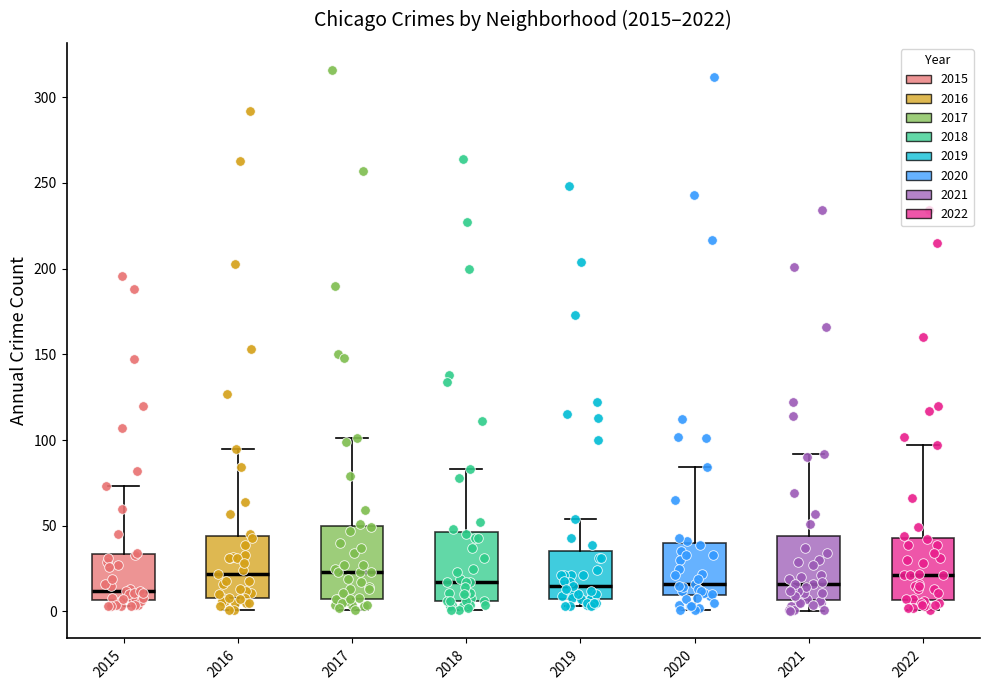

Reading left to right, transcribe this box plot: for each box, give where its median line is, the range the box spans, and where its two whiskers end, as read against the y-axis. The values are not printed on the chart, so give them approximately, as read against the axis.

2015: median 10, box 5 to 35, whiskers 5 (just below the box's lower edge) to 75
2016: median 20, box 10 to 45, whiskers 0 to 95
2017: median 25, box 5 to 50, whiskers 0 to 100
2018: median 15, box 5 to 45, whiskers 0 to 85
2019: median 15, box 5 to 35, whiskers 5 (just below the box's lower edge) to 55
2020: median 15, box 10 to 40, whiskers 0 to 85
2021: median 15, box 5 to 45, whiskers 0 to 90
2022: median 20, box 5 to 45, whiskers 0 to 95